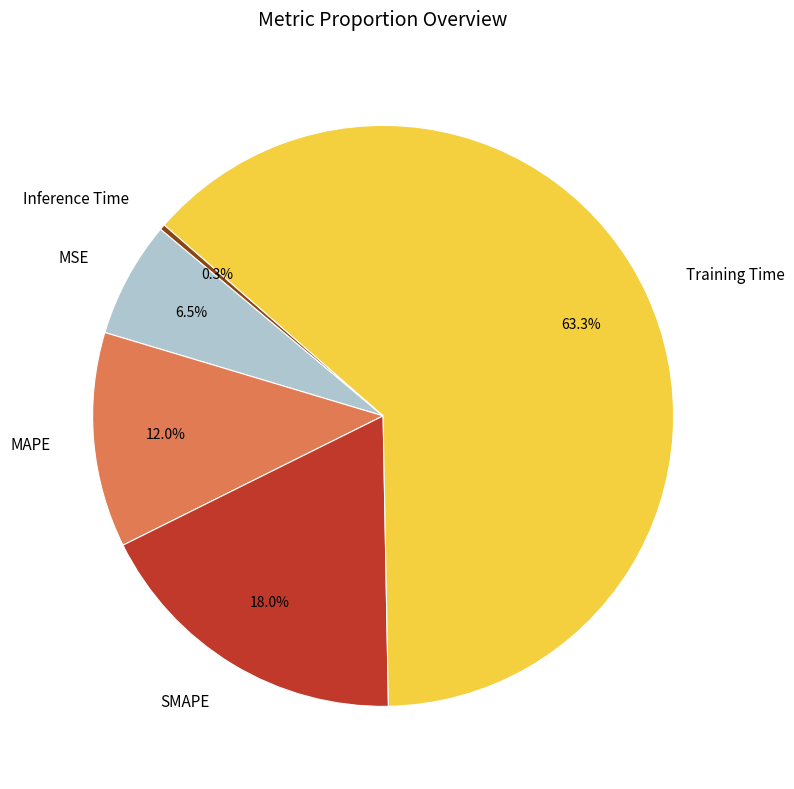

Count the number of slices in the pie.

5